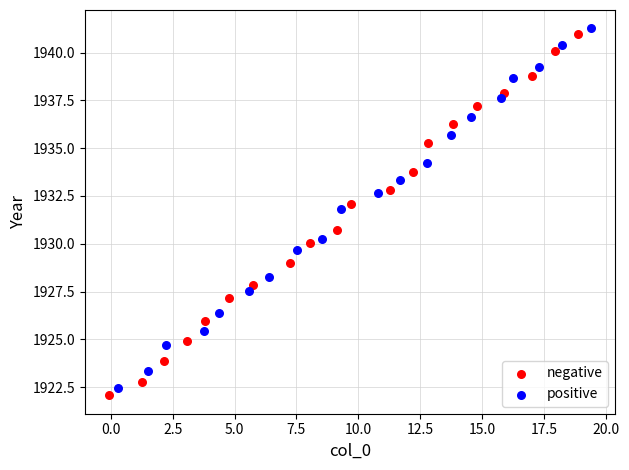

Which series has the largest Y range (max minus min)?

negative